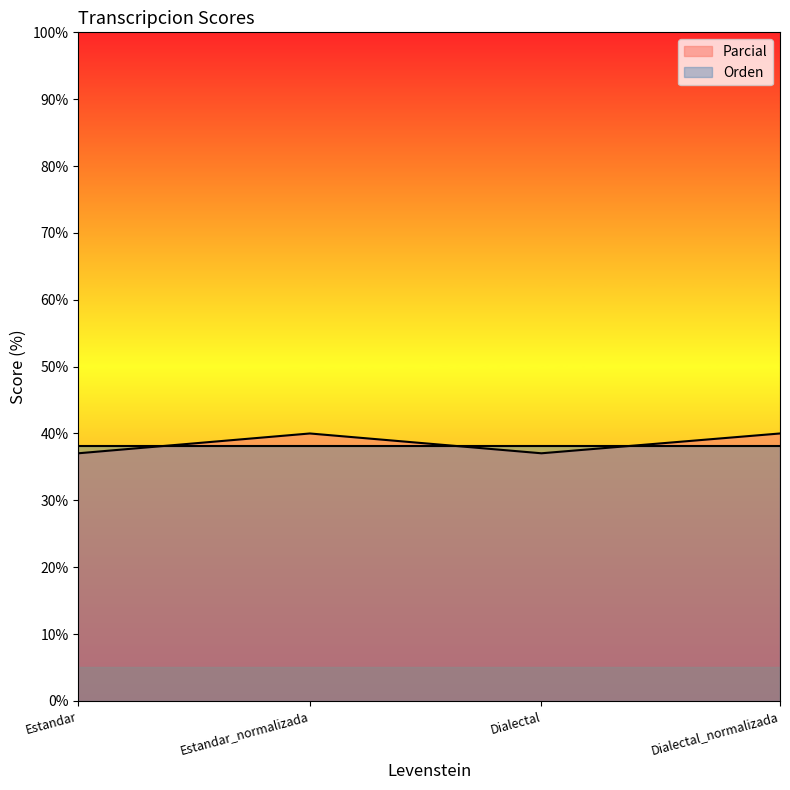

Between Dialectal_normalizada and Dialectal, which is larger?

Dialectal_normalizada